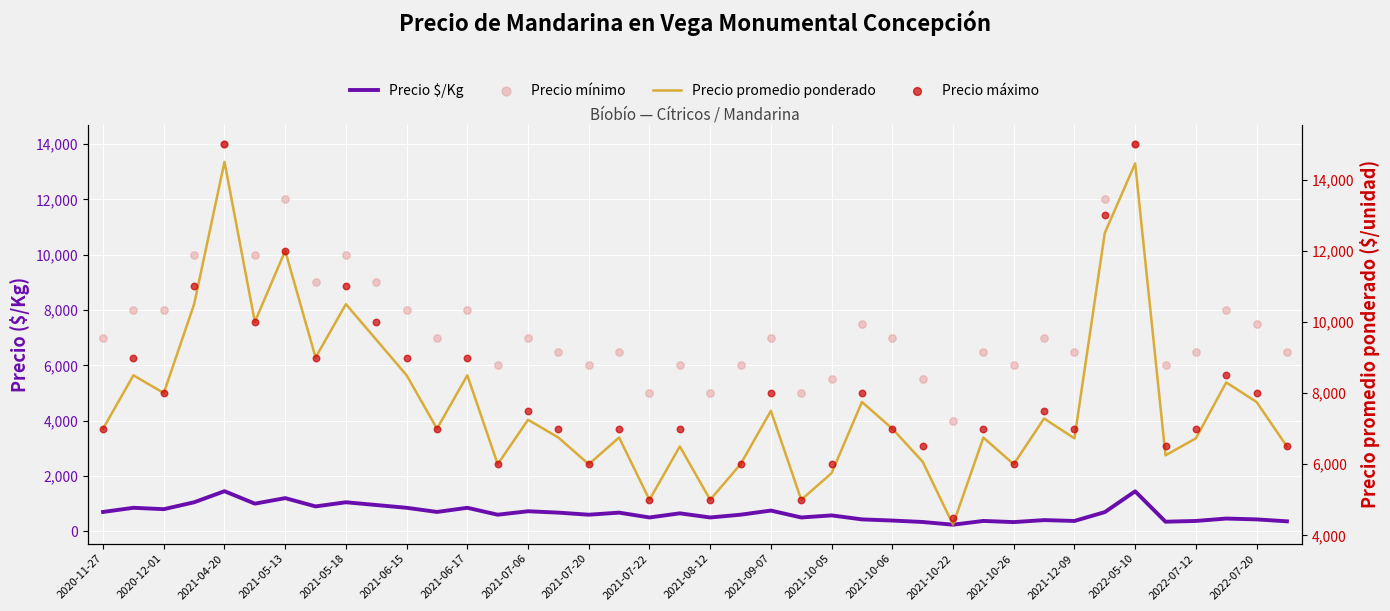

Which series has the widest spread of Y values?

Precio máximo